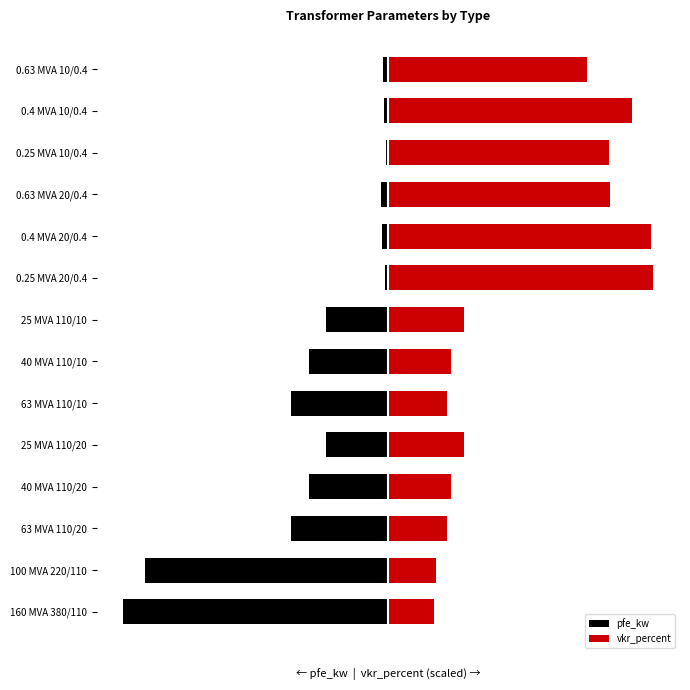

What is the value of the vkr_percent bar at the 11th from the left?

50.2